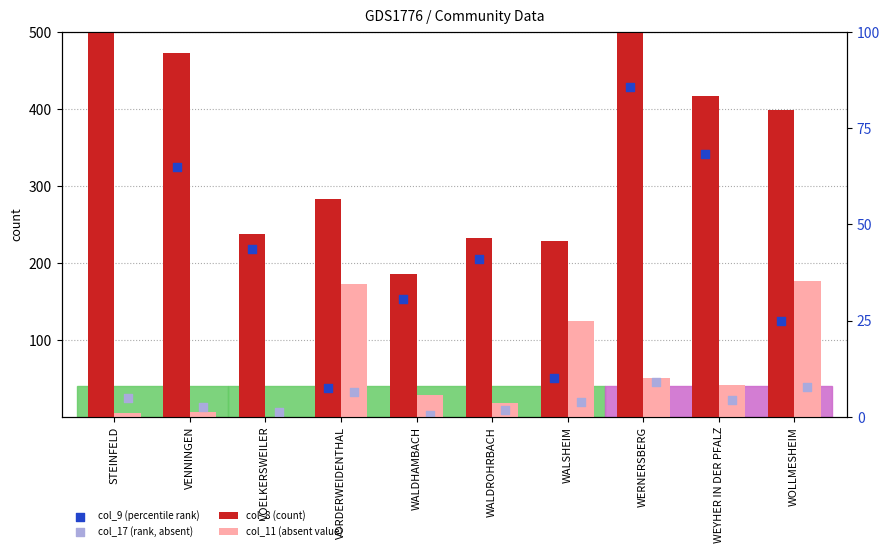

At which category is the sum across all series the highest?

STEINFELD